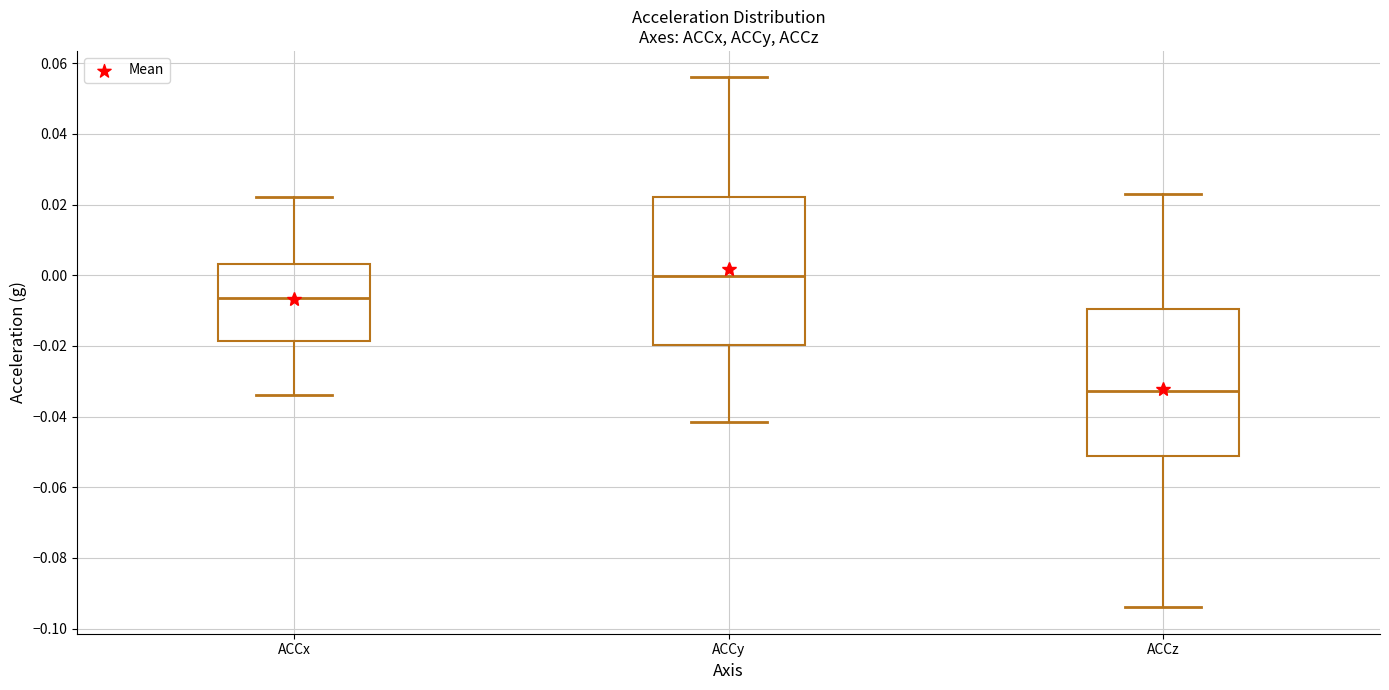

Where does the lower whisker of the box for ACCz end on the y-axis? The values are not printed on the chart, so give them approximately, as read against the axis.

-0.094